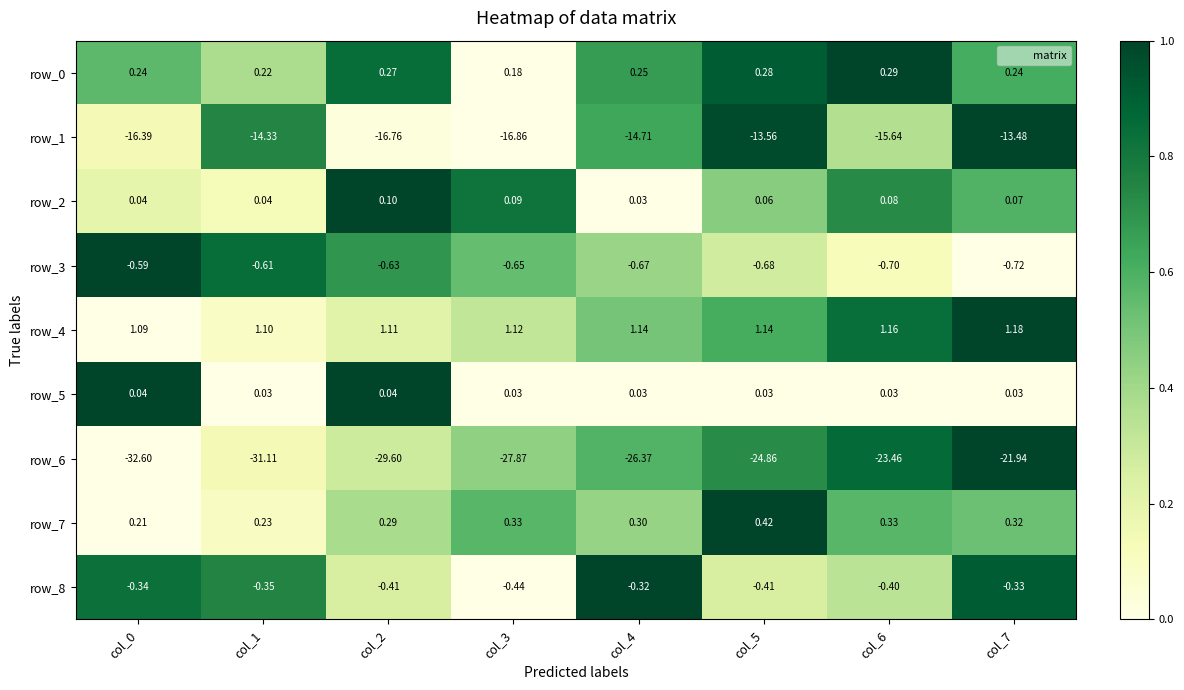

Is the value of row_1 at col_2 greater than the value of row_7 at col_5?

No